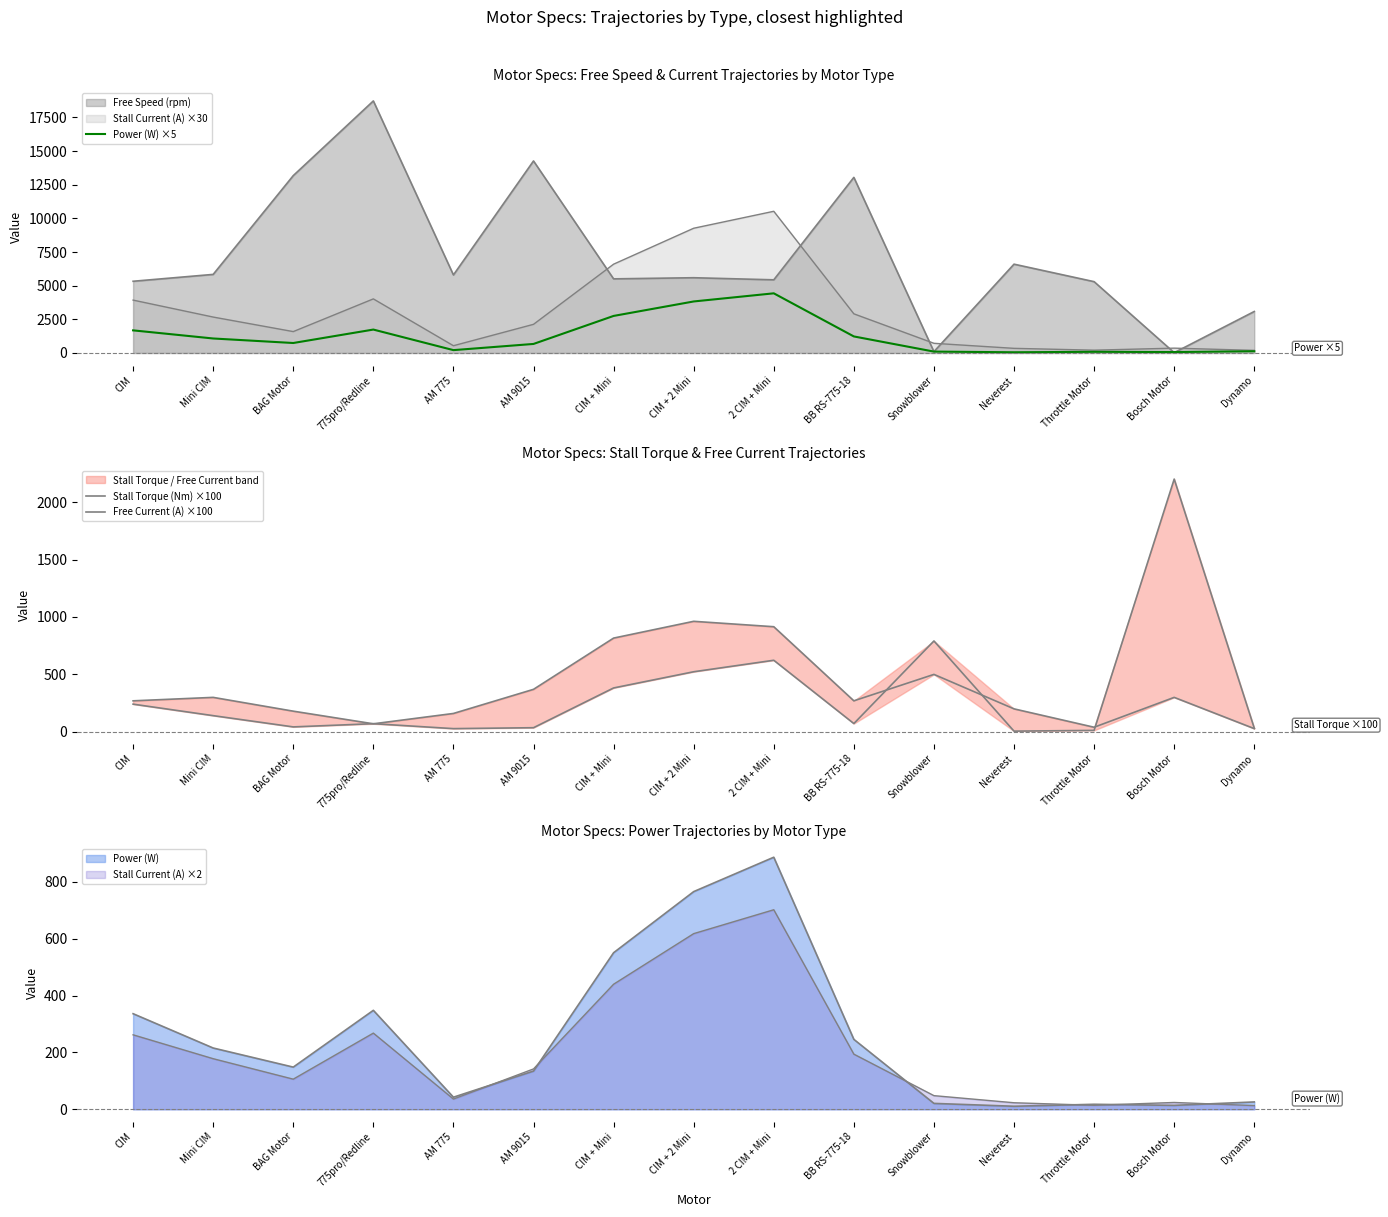

How many intersections are there between Power (W) ×5 and Free Current (A) ×100?

4